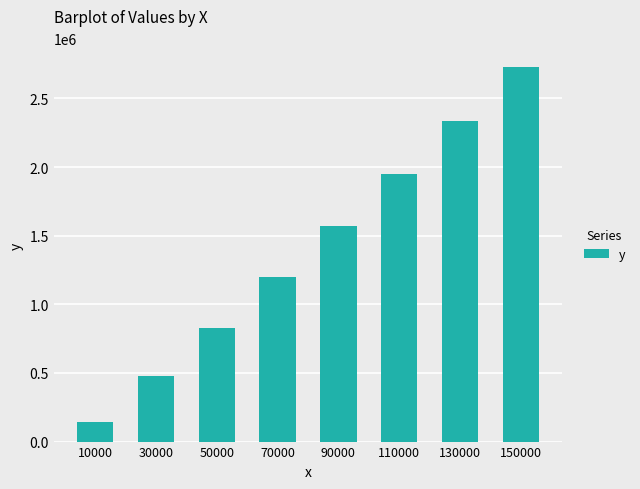

What is the difference between the maximum and minimum values?

2586313.3